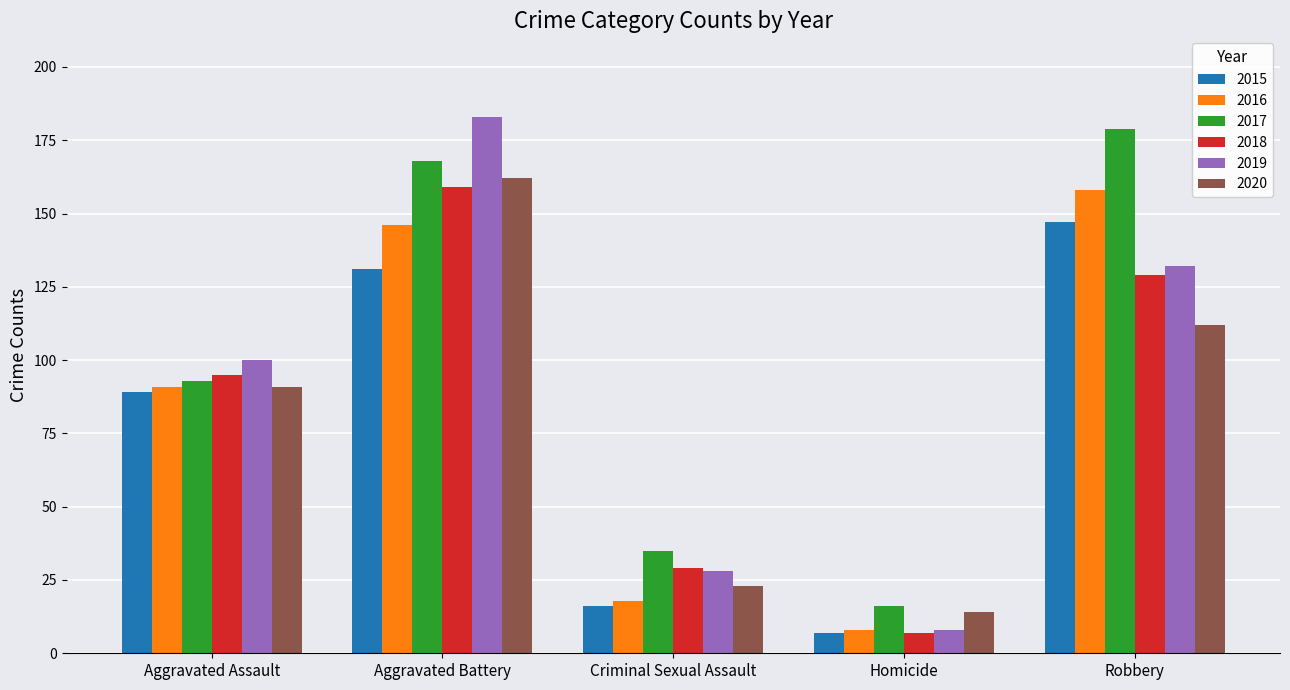

What is the difference between the highest and lowest values at Robbery?

67